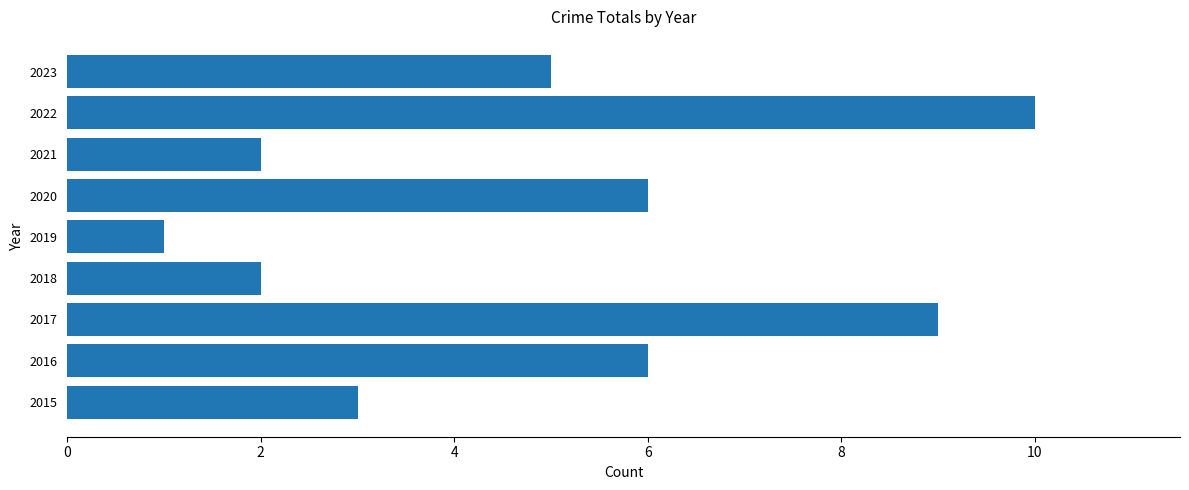

Which has a higher value, 2019 or 2022?

2022